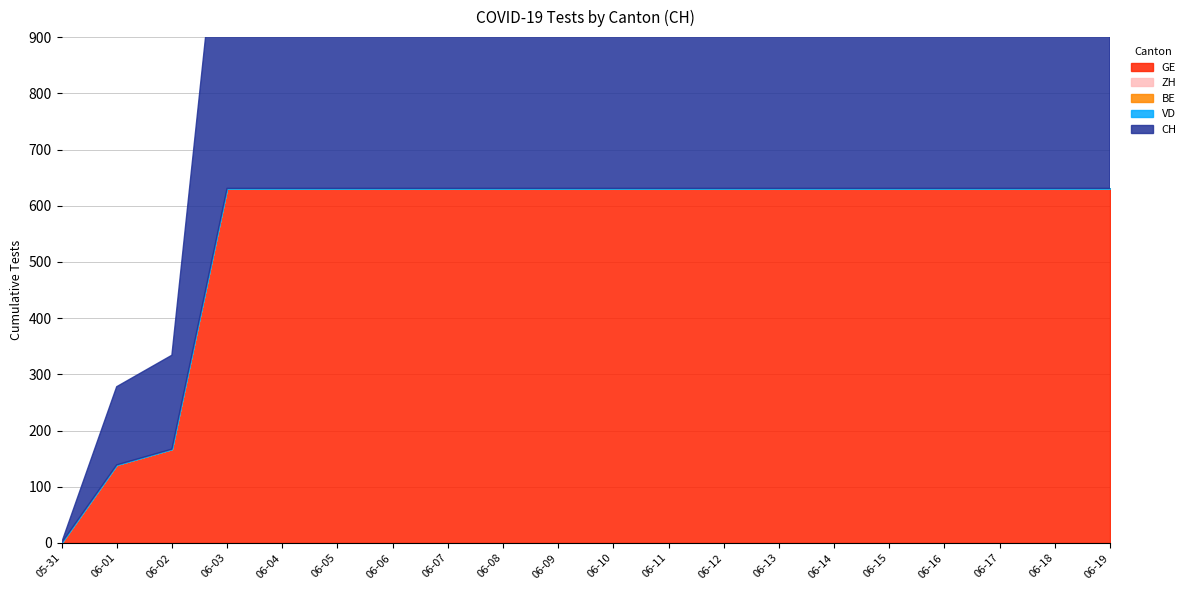

The value of VD at 2020-06-12 is 0. True or false?

True